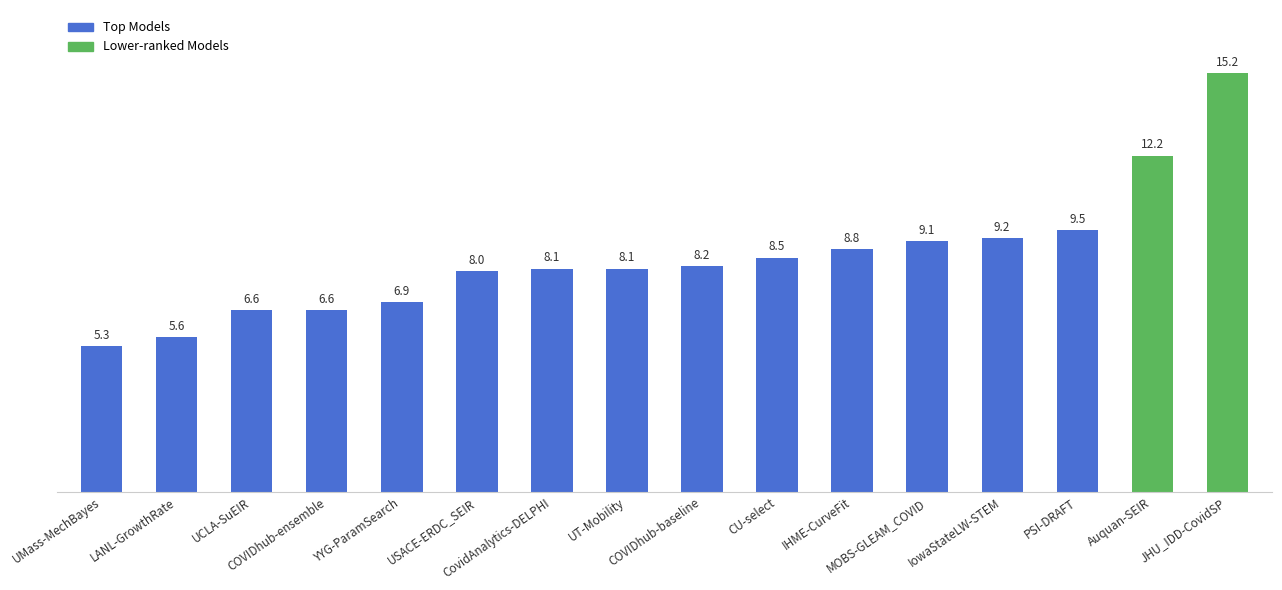

How many series are shown in this chart?

1